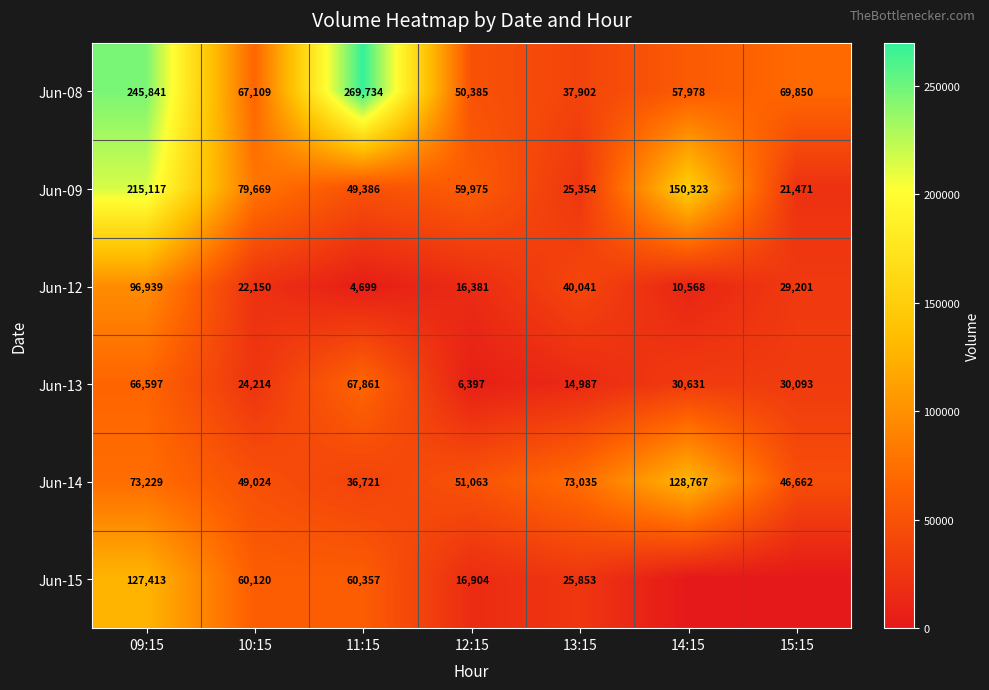

True or false: Jun-13 has a value of 19682 at 14:15.

False